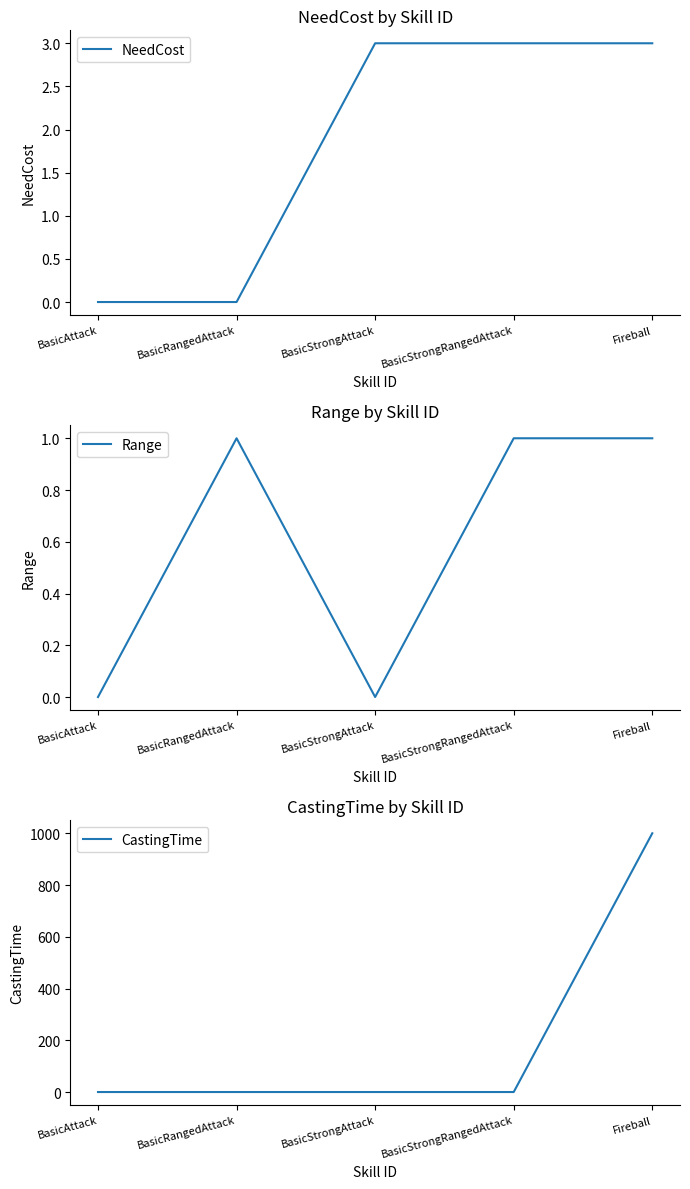

What is the total value across all series at Fireball?

1004